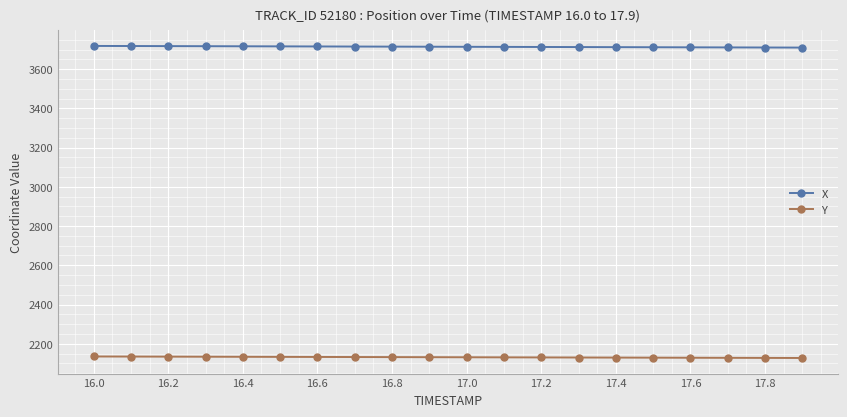

At how many categories does at least one series exceed 2621?

20